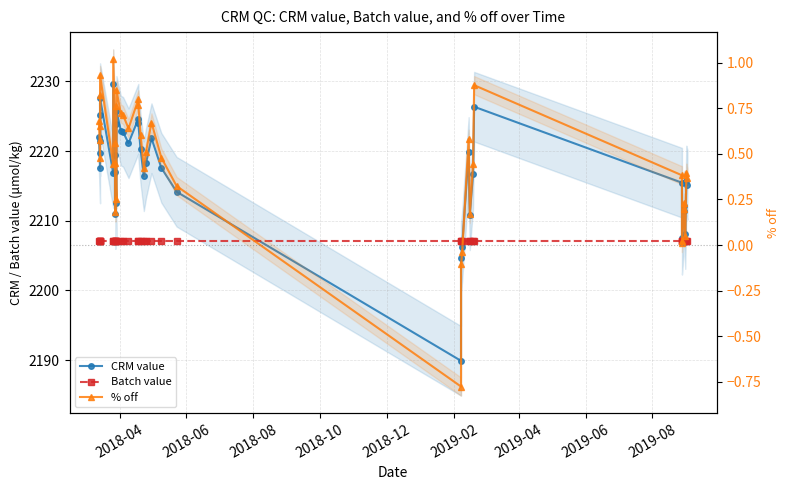

How many categories are shown in the chart?

40